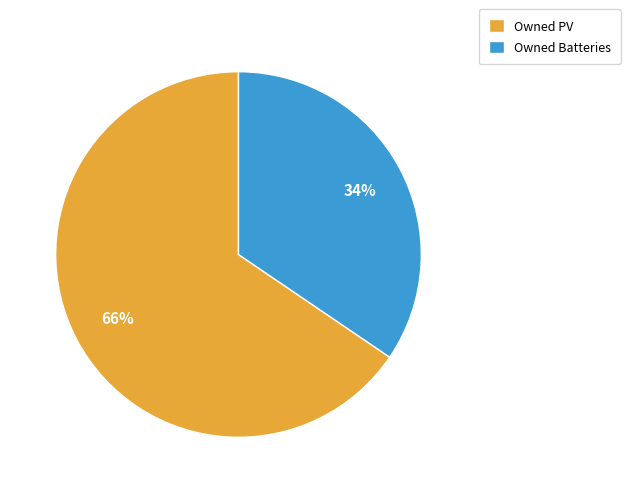

Rank the categories by value from lowest to highest.

Owned Batteries, Owned PV